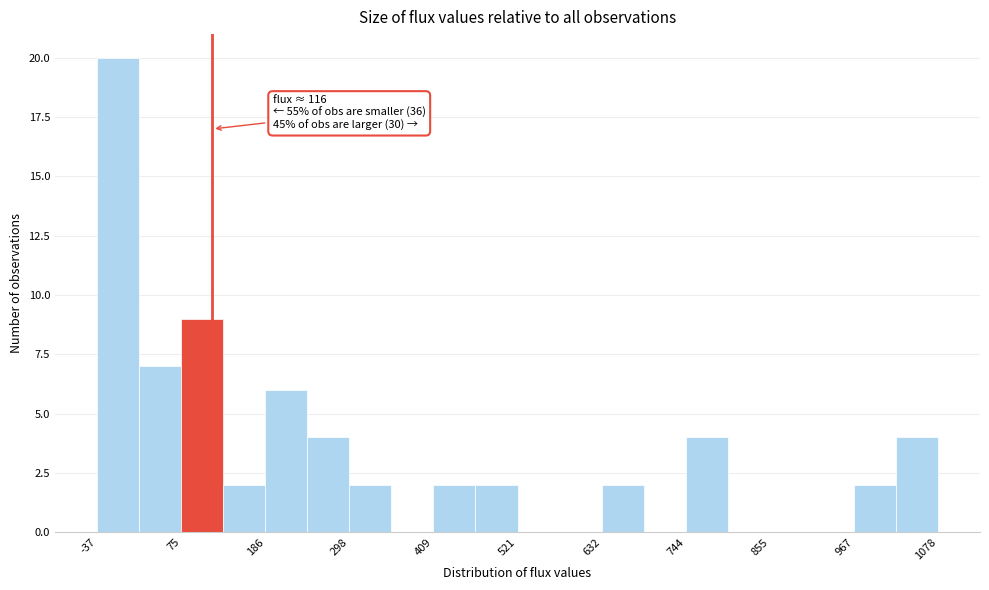

Around what value on the x-axis is the tallest bar? Give the approximate position of its centre, as read against the axis.

0